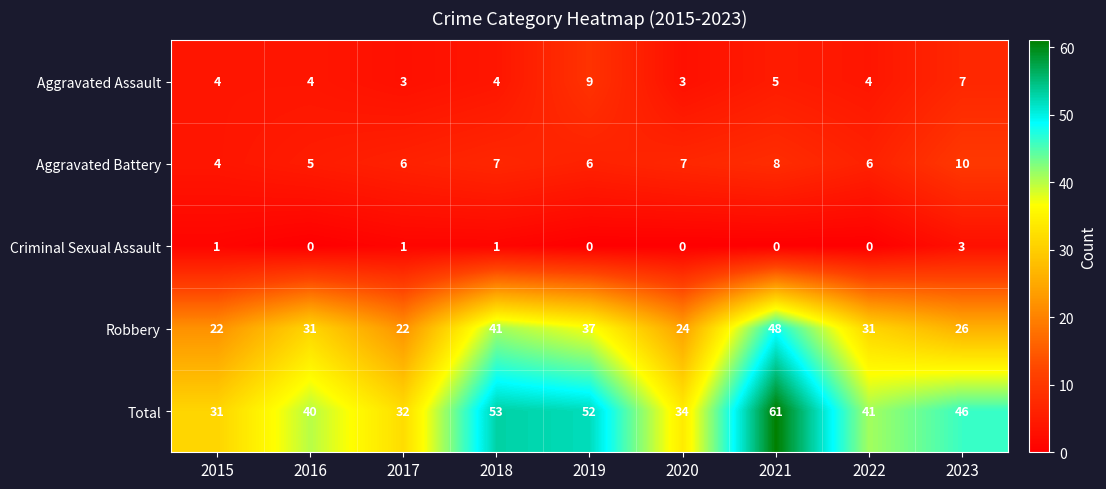

What is the approximate value of Aggravated Battery at 2023?

10